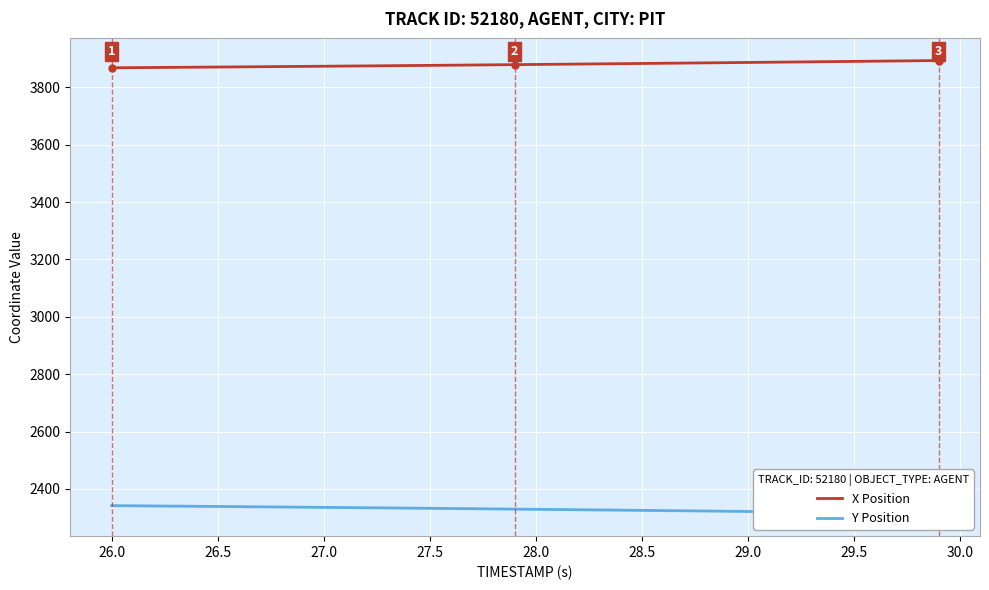

What is the maximum value for X Position?

3893.3